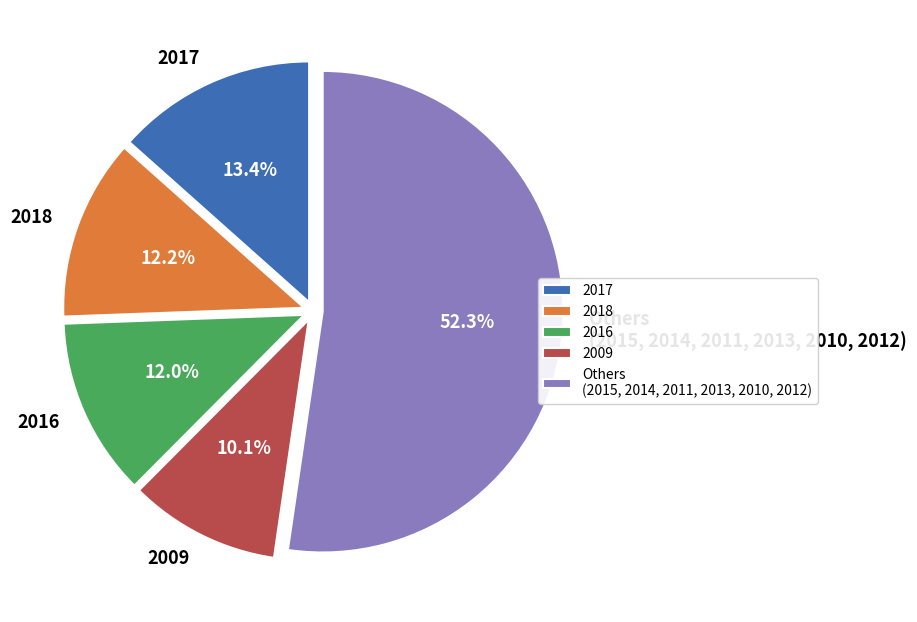

What is the smallest slice in the pie chart?

2009